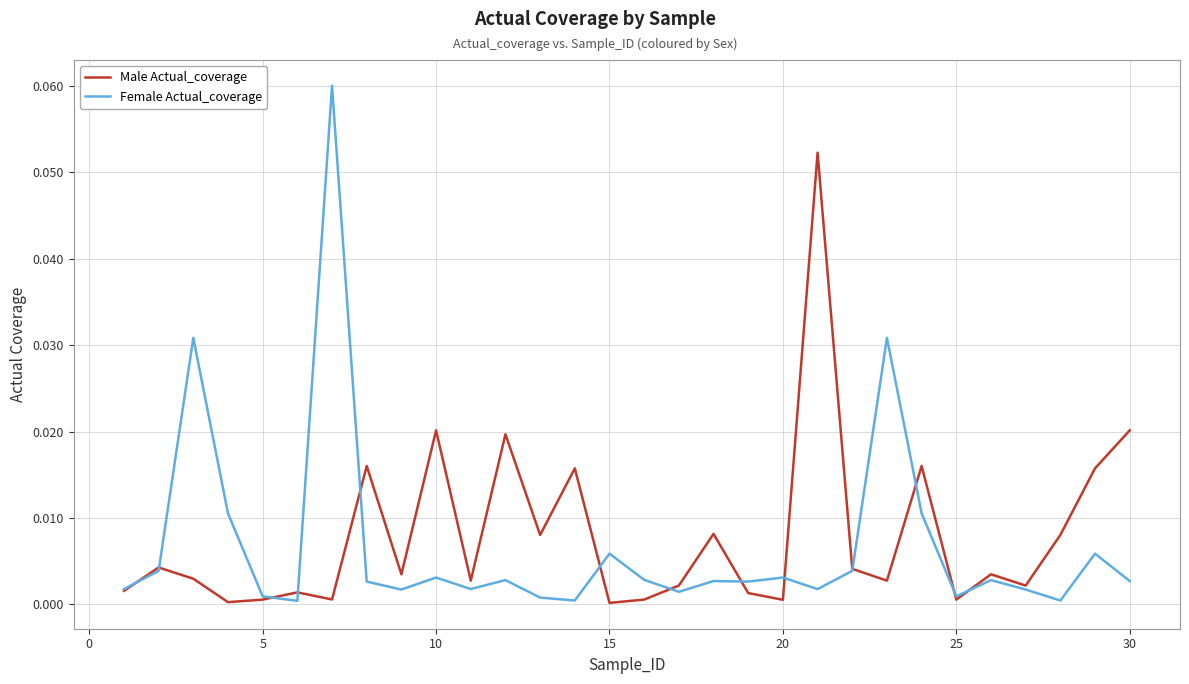

List the series in order of their peak value, highest first.

Female Actual_coverage, Male Actual_coverage